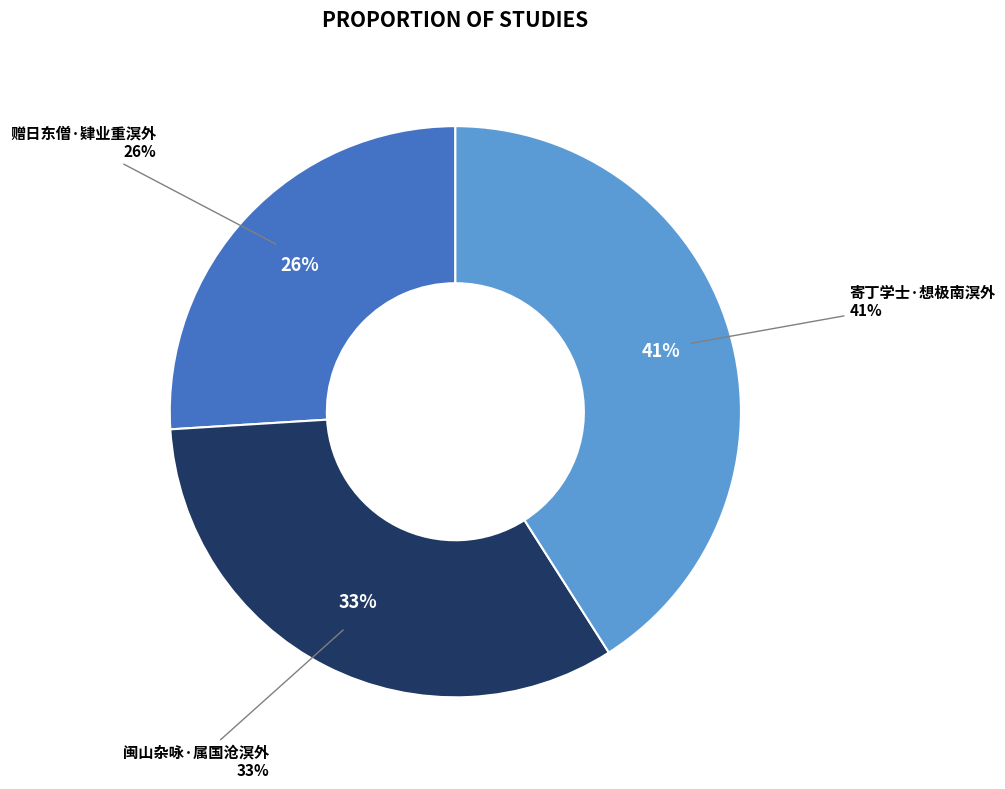

Count the number of slices in the pie.

3